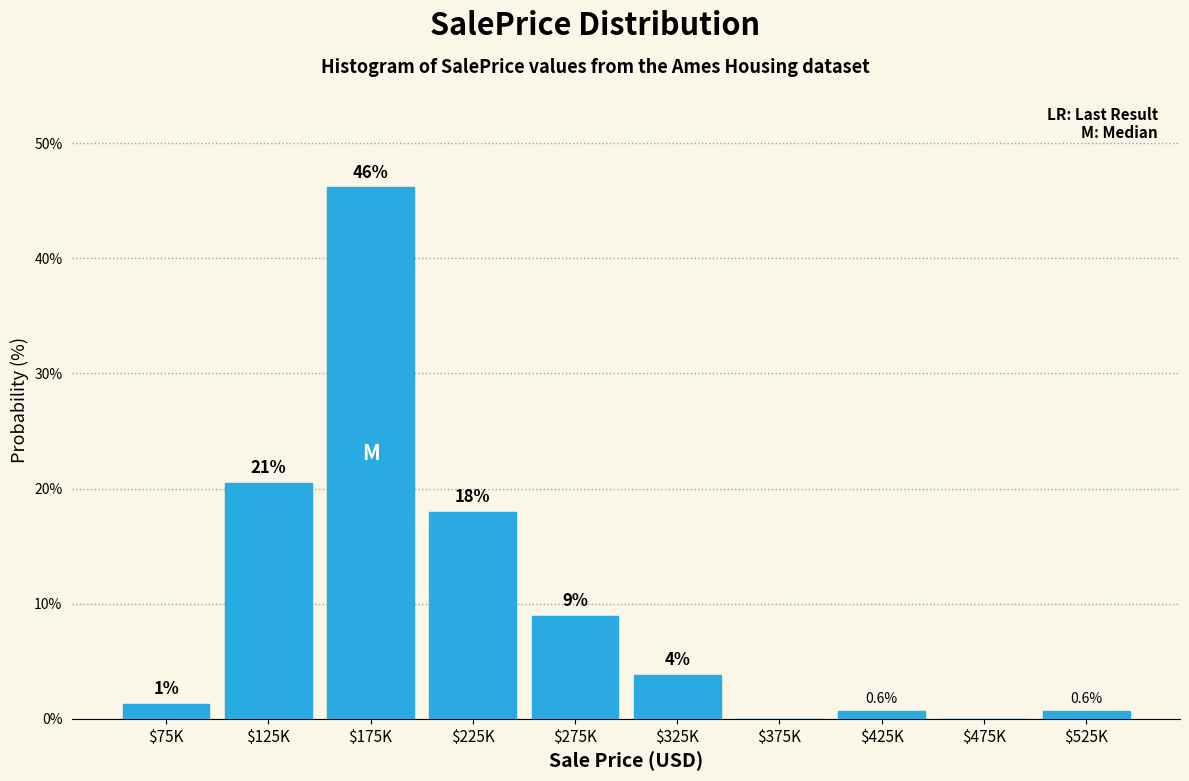

The value at $425K is 0.6. True or false?

True